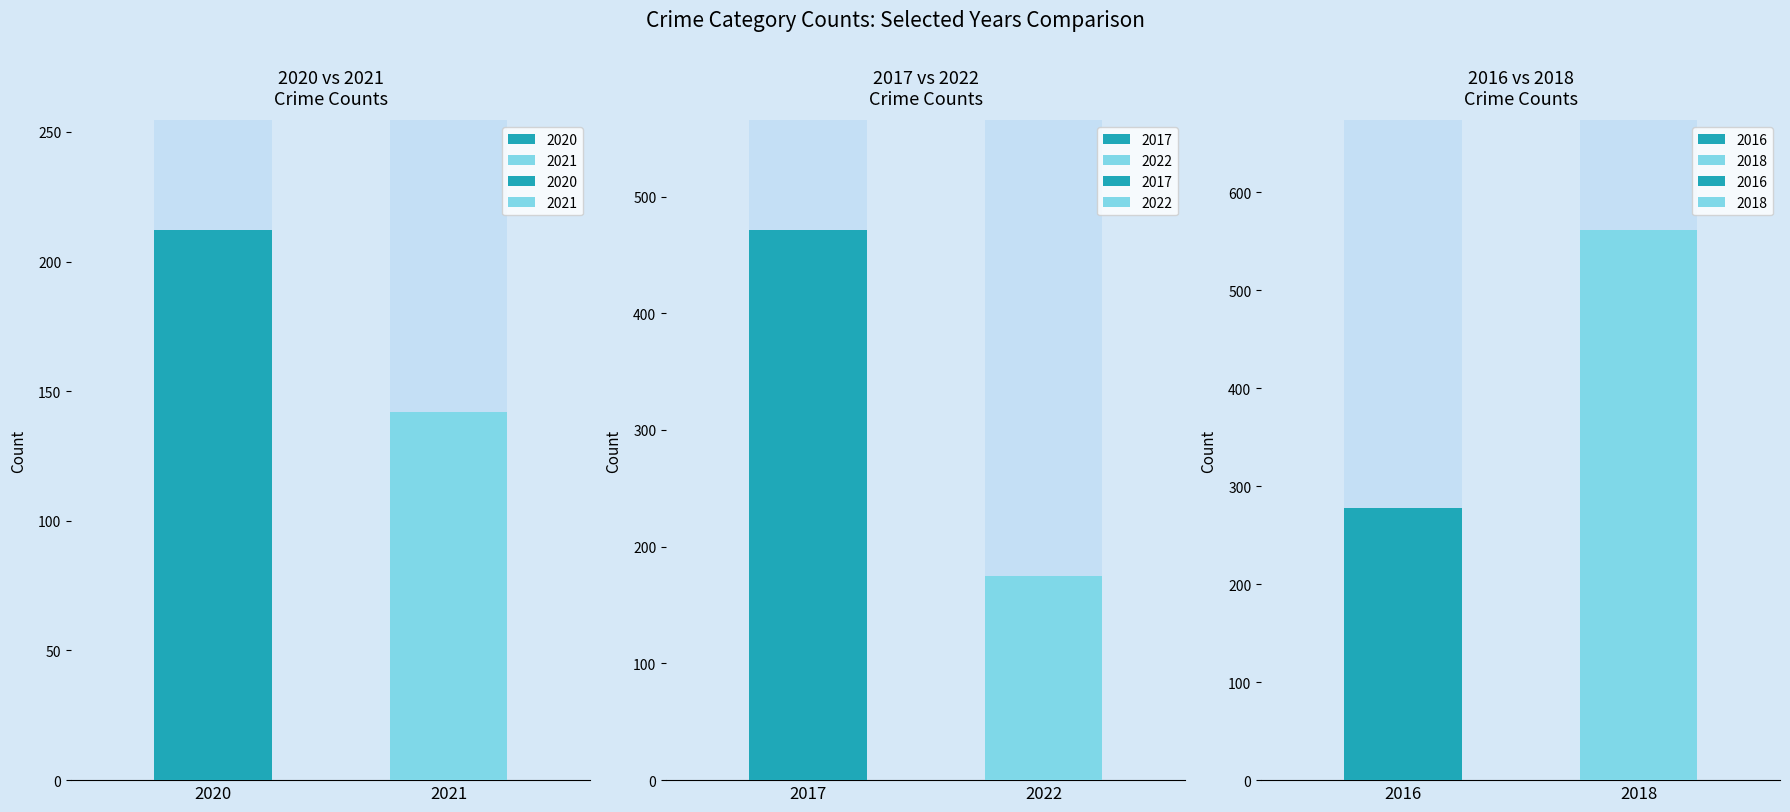

Which series has the largest total across all categories?

2018